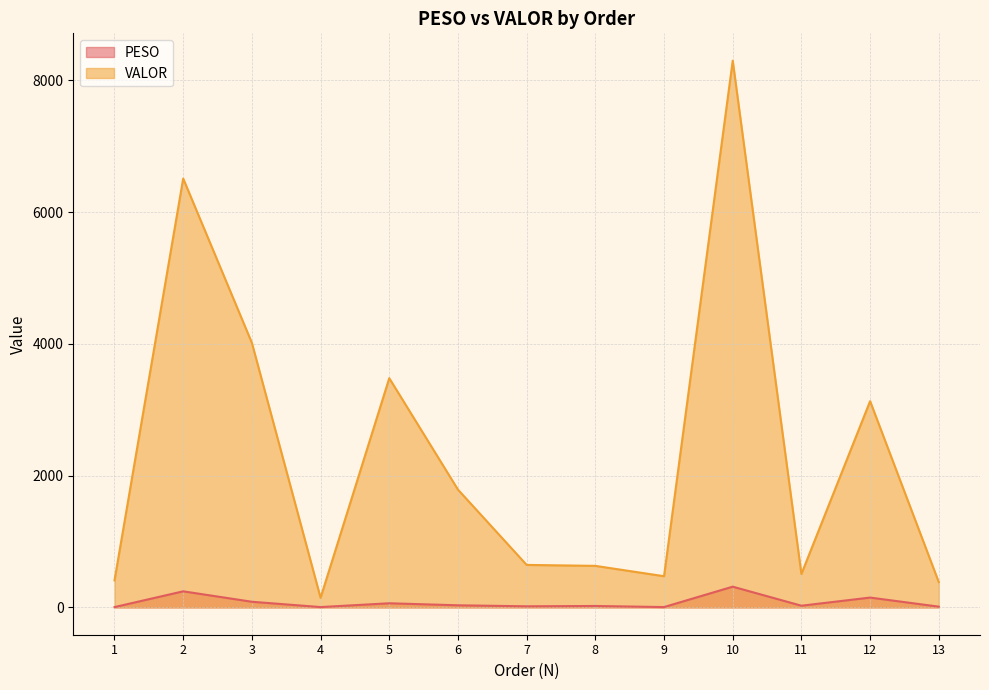

Does the chart have visible grid lines?

Yes